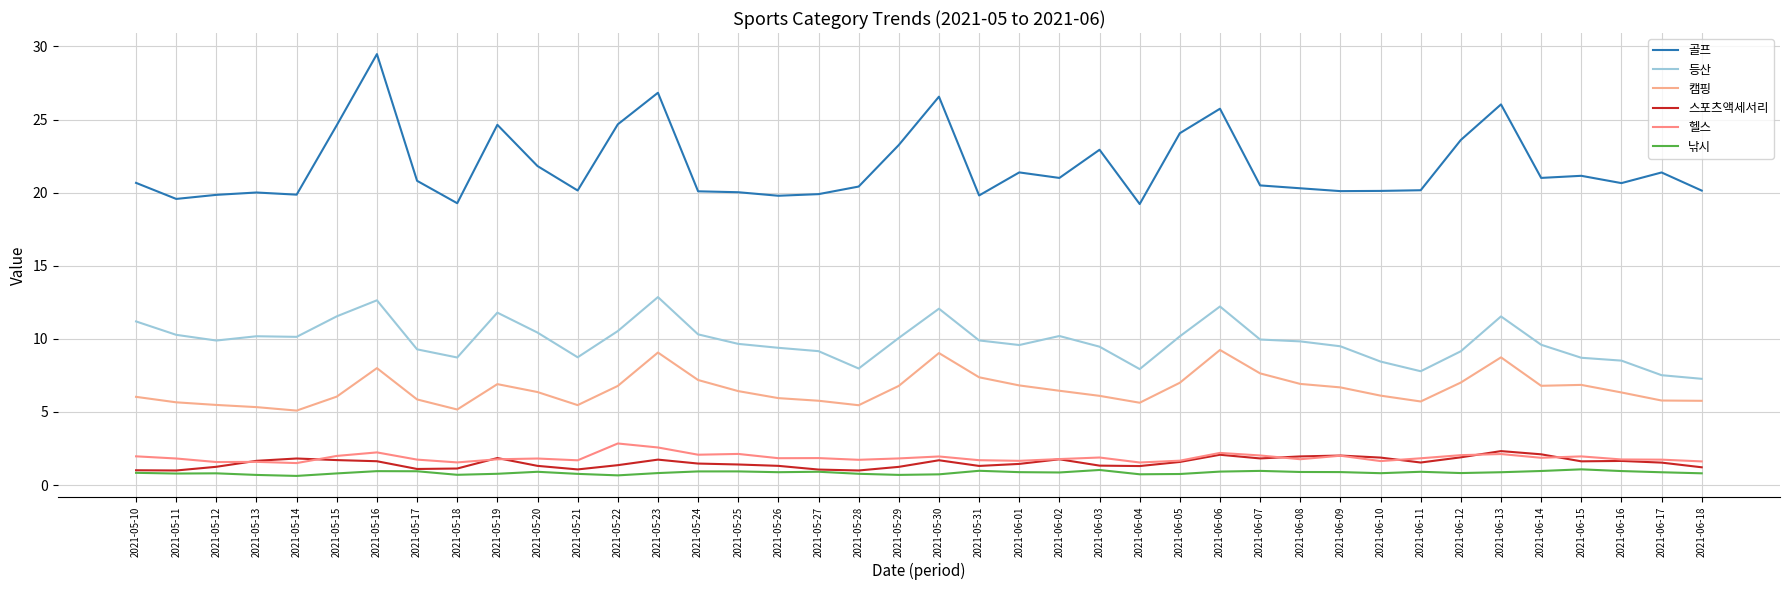

How many interior local valleys does the 캠핑 series have?

7